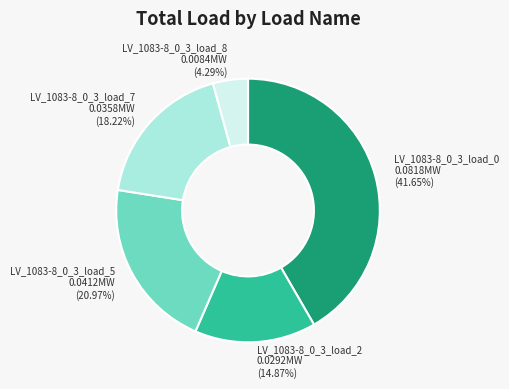

To the nearest percent, what is the combined percentage of LV_1083-8_0_3_load_2 and LV_1083-8_0_3_load_7?

33%